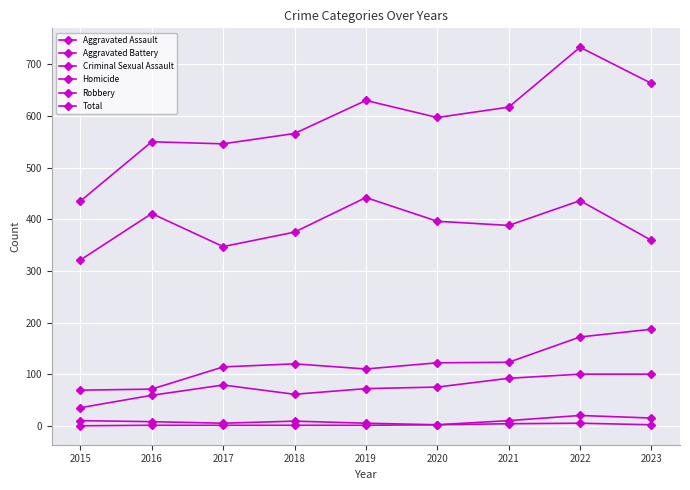

The Aggravated Assault series shows 92 at 2021. True or false?

True